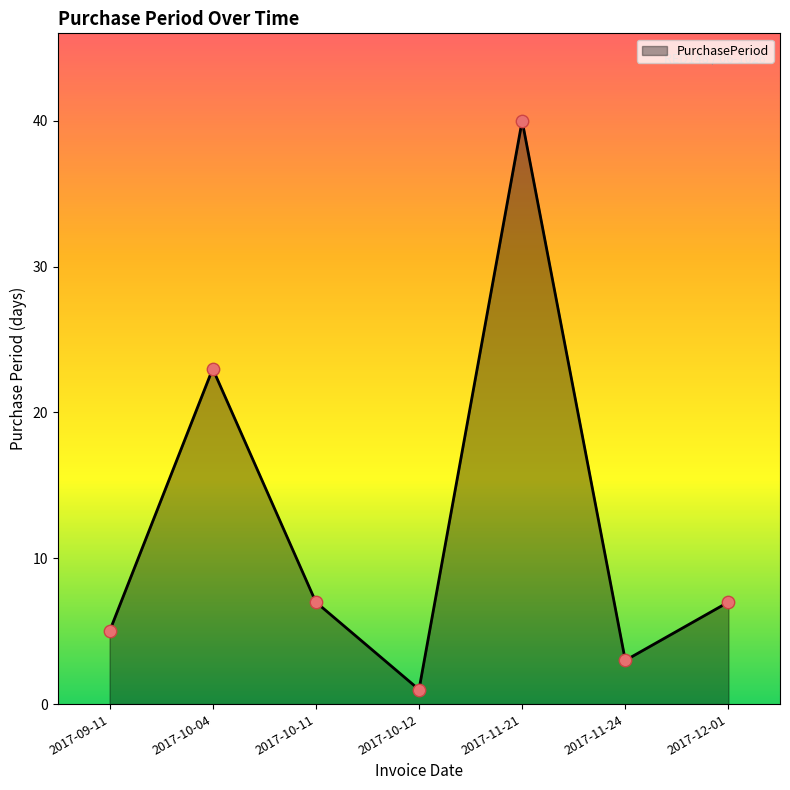

Approximately how many times larger is the value at 2017-12-01 compared to 2017-10-11?

1.0